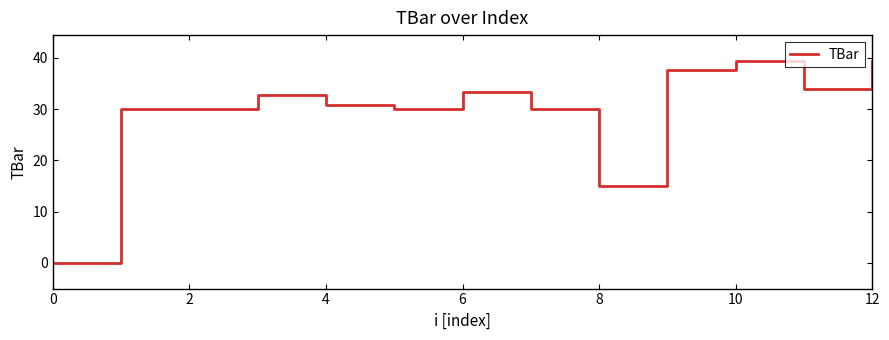

What is the difference between the maximum and minimum values?

39.5